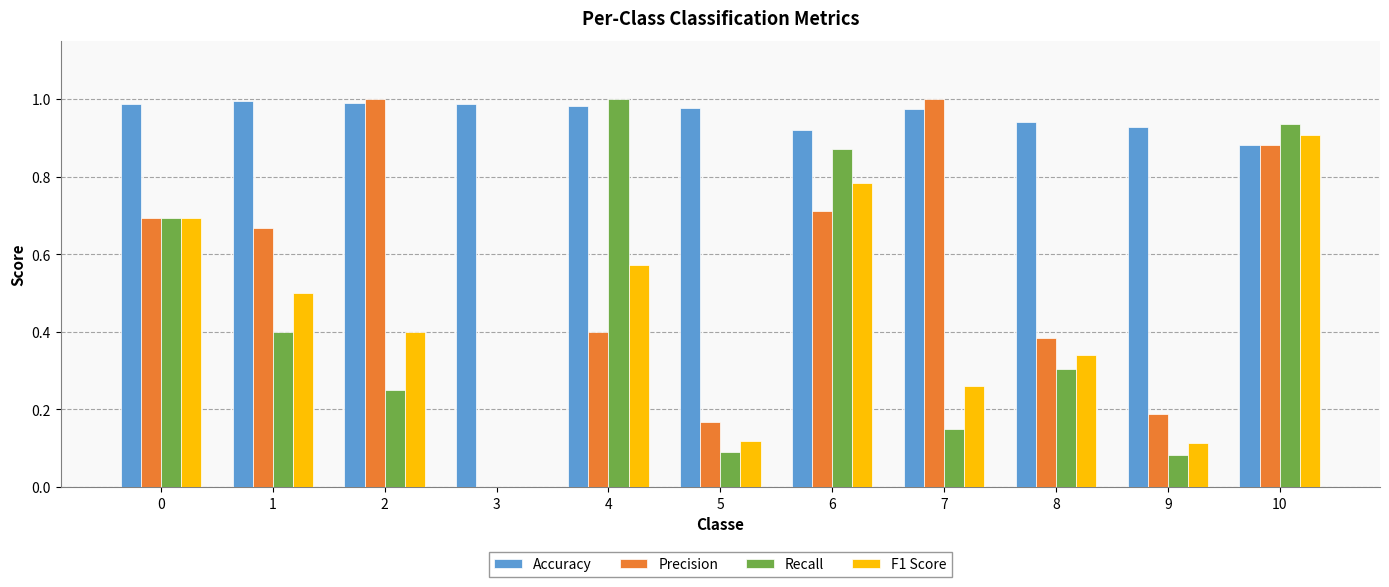

How many values in the Recall series exceed 0?

10